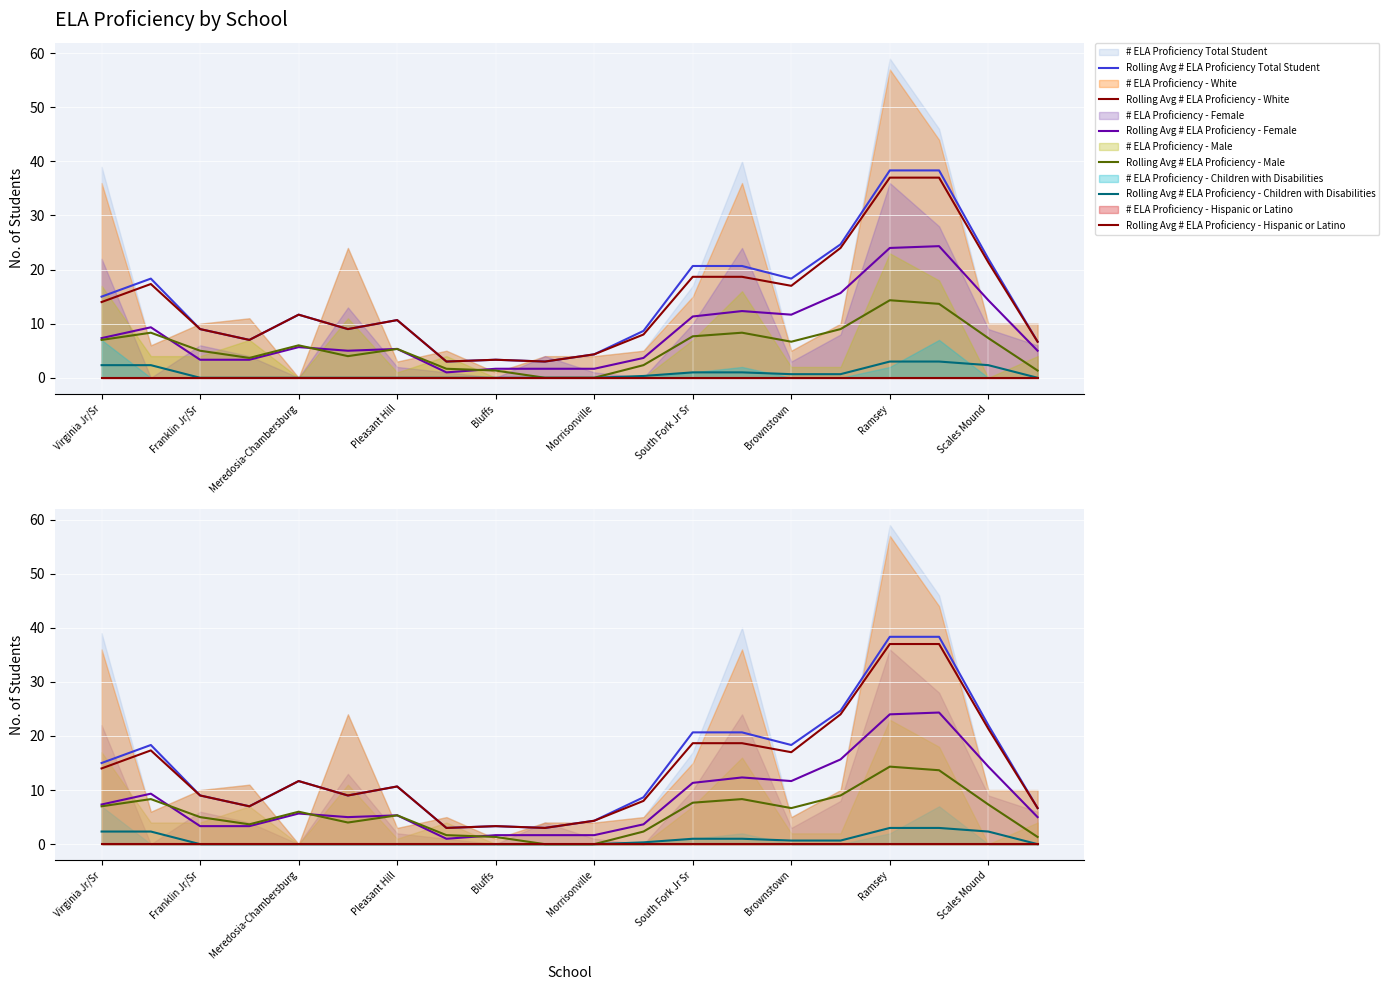

What is the value of the Rolling Avg # ELA Proficiency - Children with Disabilities point at the 18th from the left?

3.0